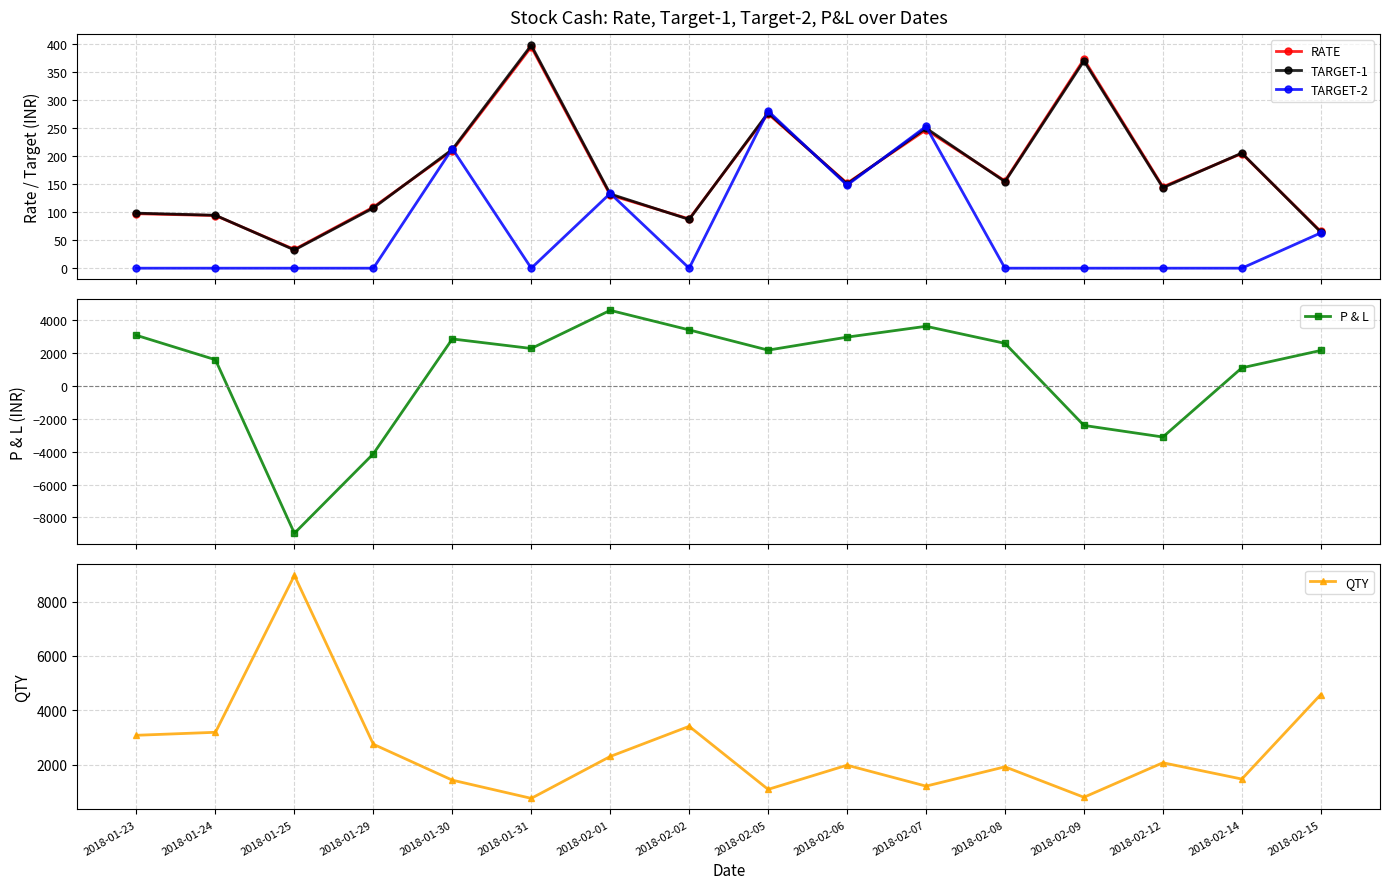

At which label does RATE reach its peak?

2018-01-31